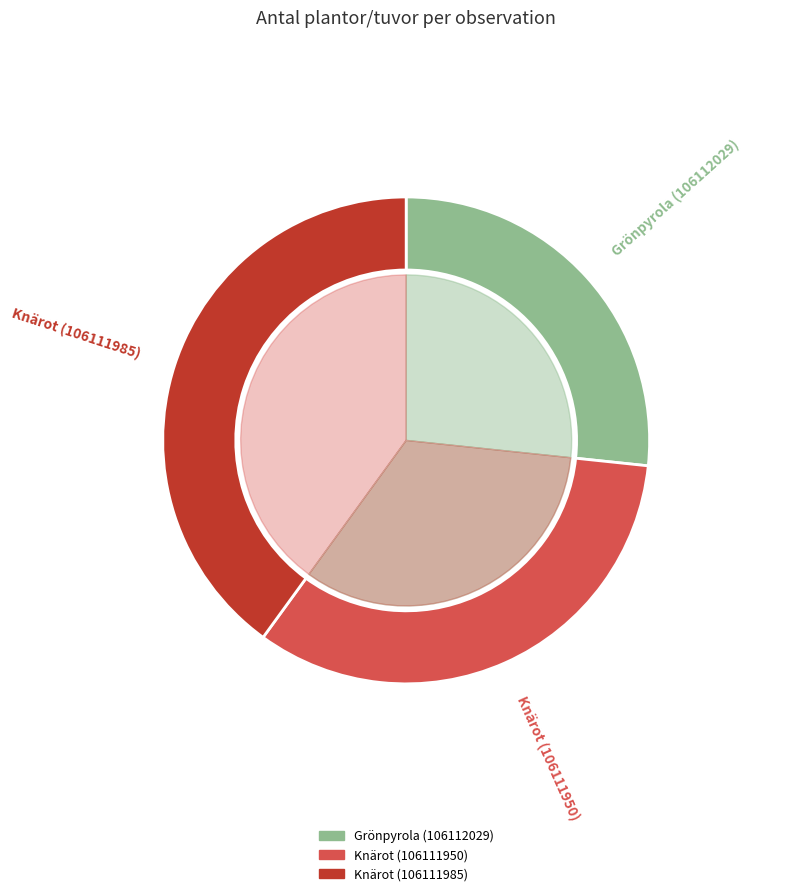

Which slice is the largest?

Knärot (106111985)